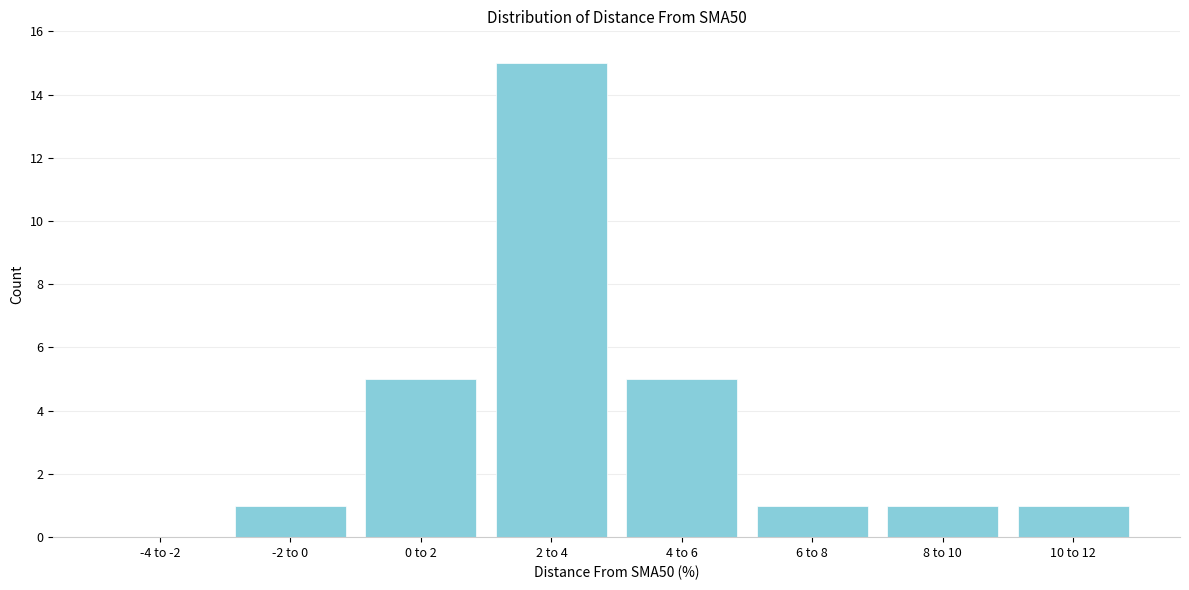

What is the maximum value shown in the chart?

15